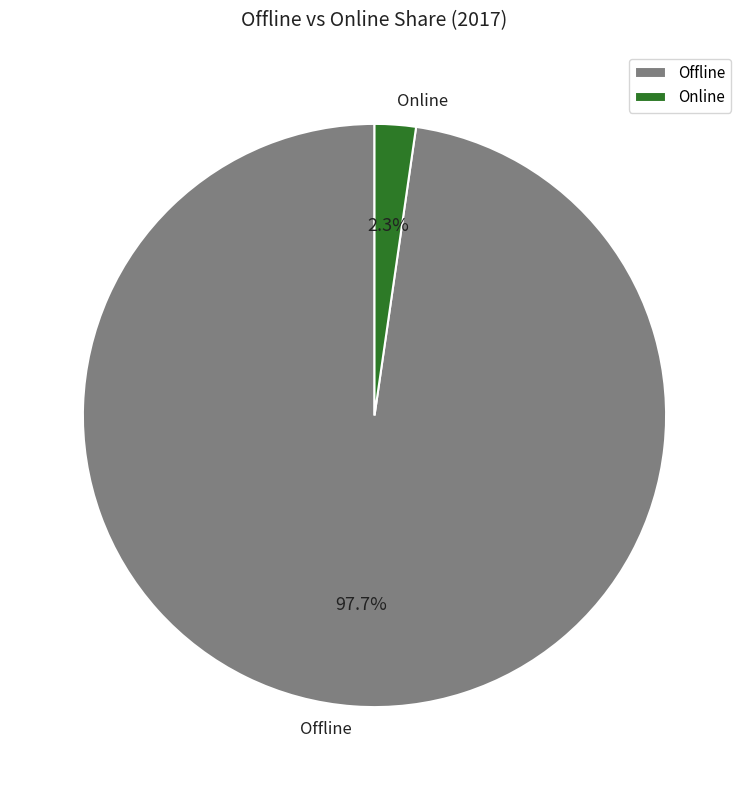

What is the majority slice?

Offline